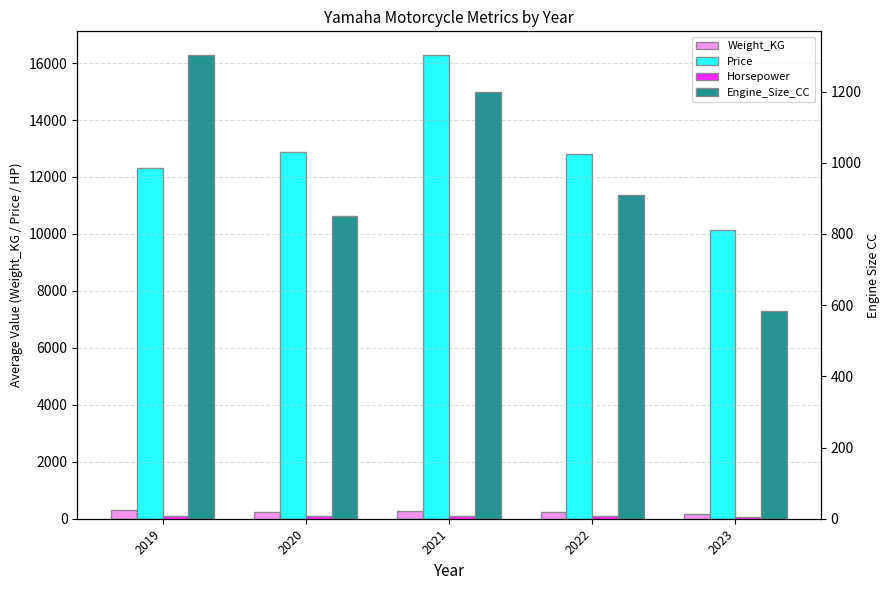

What is the value of the Price bar at the 3rd from the left?

16299.0